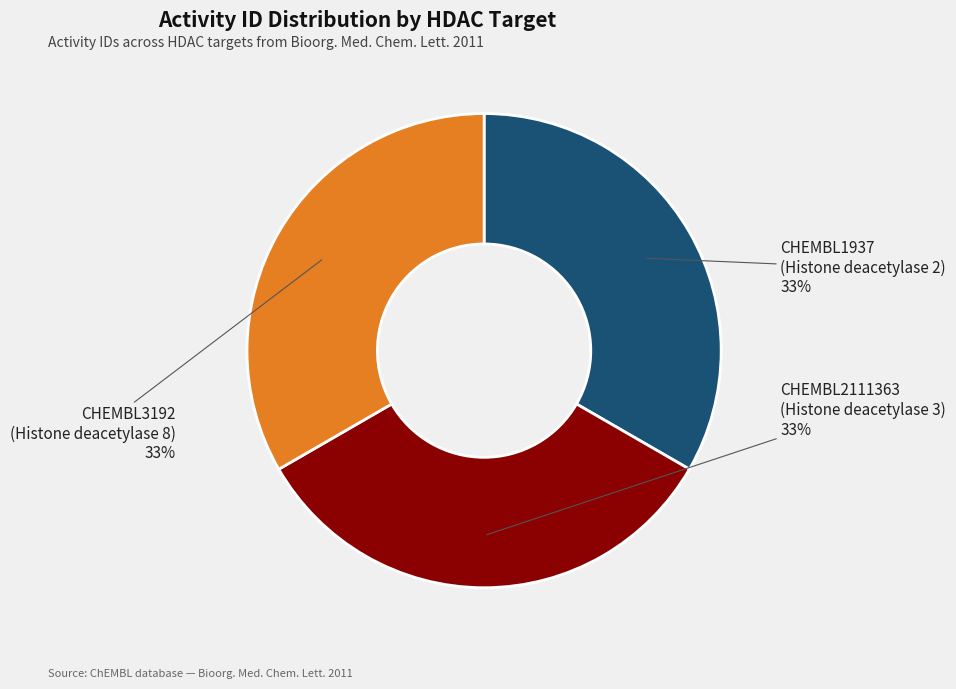

Approximately how many times larger is the value at CHEMBL3192 (Histone deacetylase 8) compared to CHEMBL1937 (Histone deacetylase 2)?

1.0